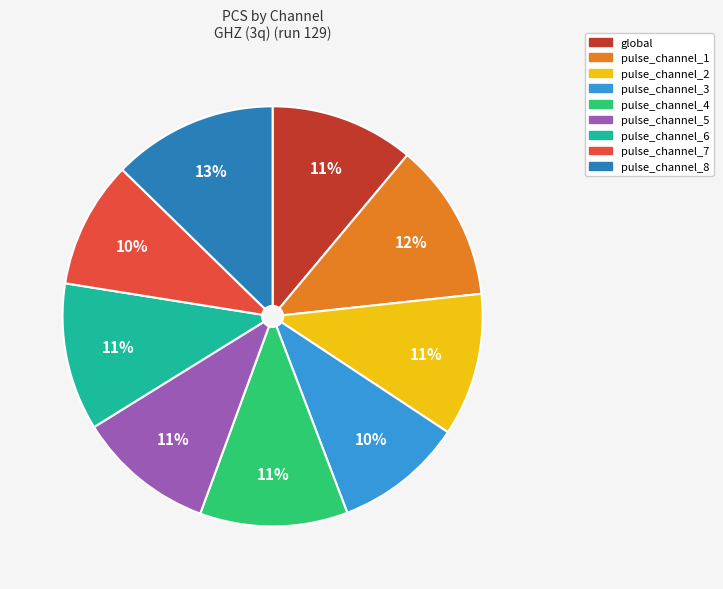

What is the ratio of the value at pulse_channel_4 to the value at global?

1.0